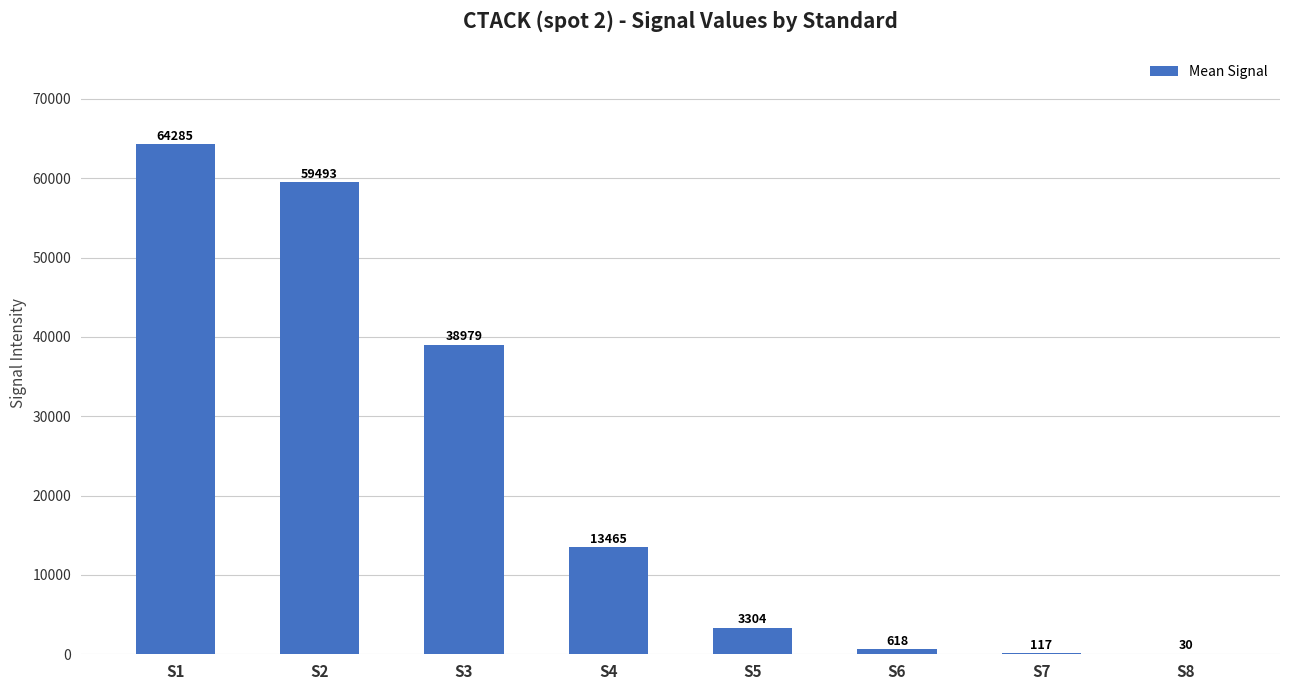

What is the ratio of the value at S1 to the value at S5?

19.5